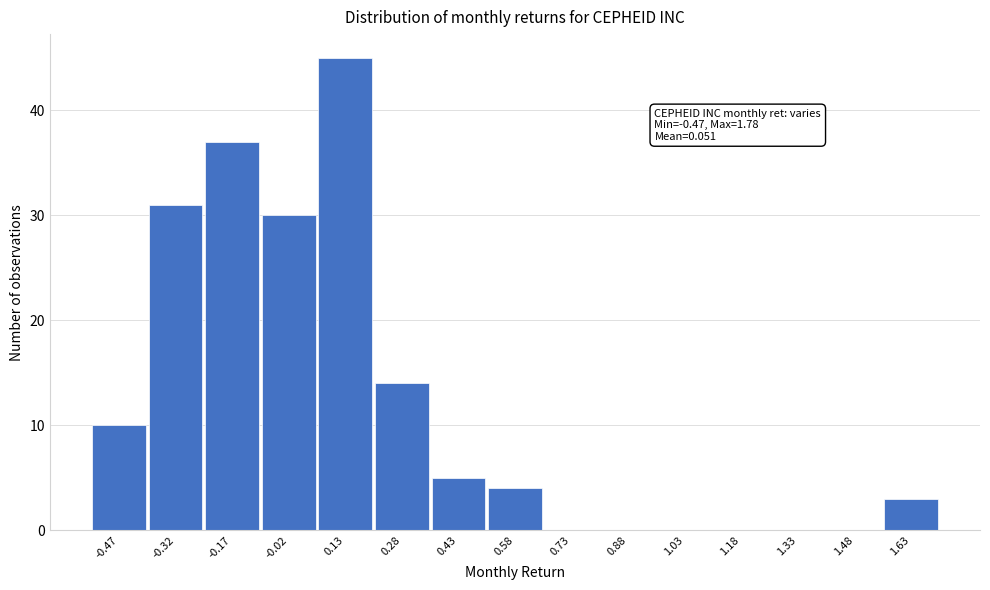

Reading left to right, what are all the values shown in this chart?

-0.47=10	-0.32=31	-0.17=37	-0.02=30	0.13=45	0.28=14	0.43=5	0.58=4	0.73=0	0.88=0	1.03=0	1.18=0	1.33=0	1.48=0	1.63=3